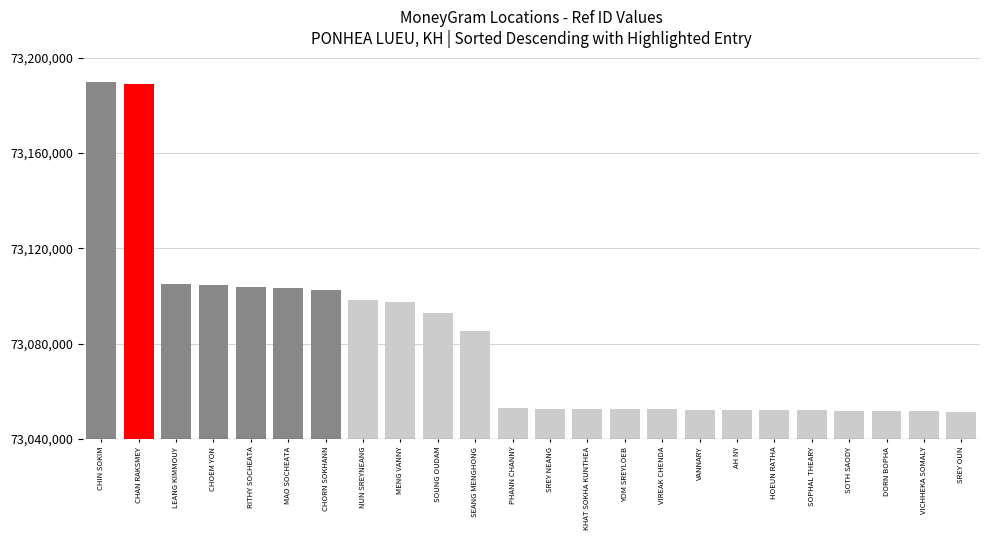

What is the label of the 21st bar from the left?

SOTH SAODY